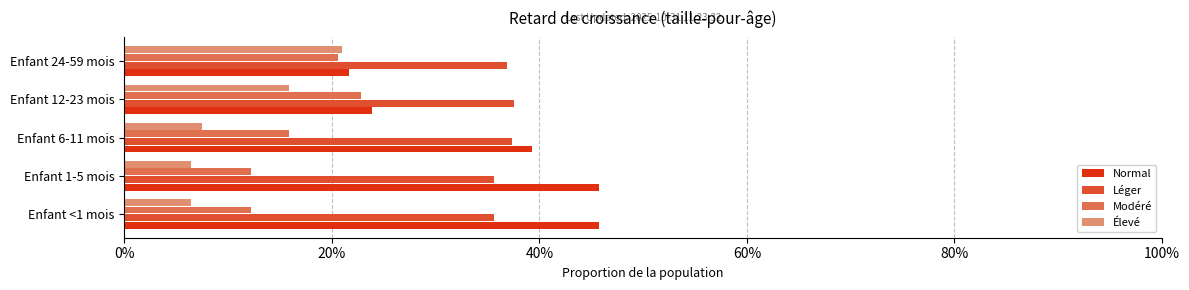

What are all the series names shown in the legend?

Normal, Léger, Modéré, Élevé